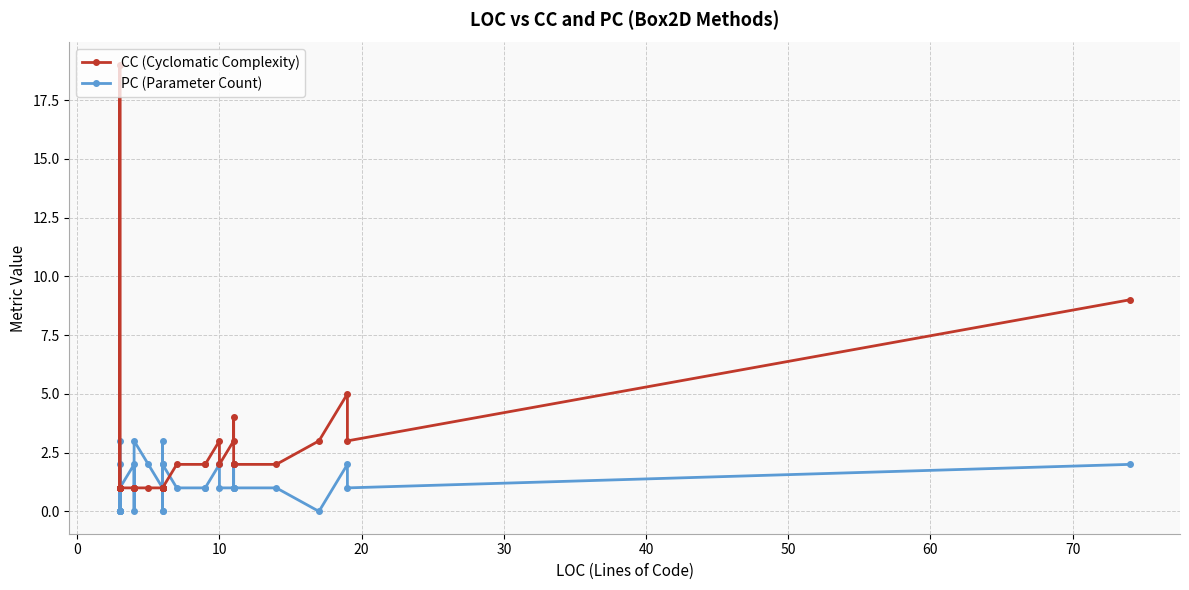

Reading left to right, transcribe all the data shown in this chart.

CC (Cyclomatic Complexity): 1	1	1	1	1	1	1	1	19	1	1	1	1	1	1	1	1	1	1	1	1	1	1	1	1	2	2	2	3	2	3	4	2	2	2	2	3	5	3	9
PC (Parameter Count): 0	0	0	0	1	0	3	0	1	1	2	1	2	1	0	3	2	1	2	1	1	0	3	0	2	1	1	1	2	1	1	1	2	1	1	1	0	2	1	2